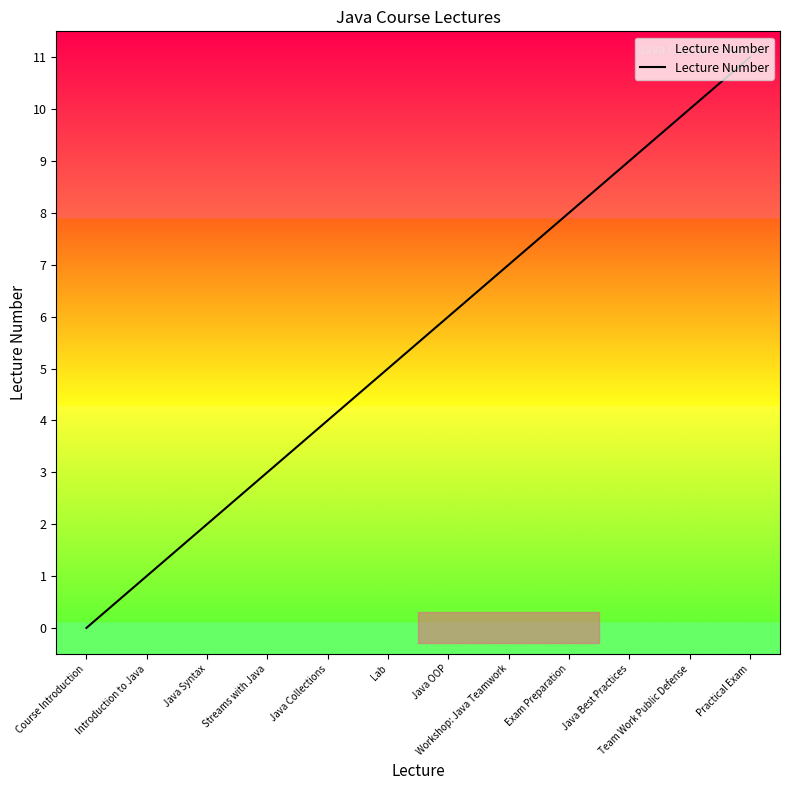

What position from the left is Java OOP?

7